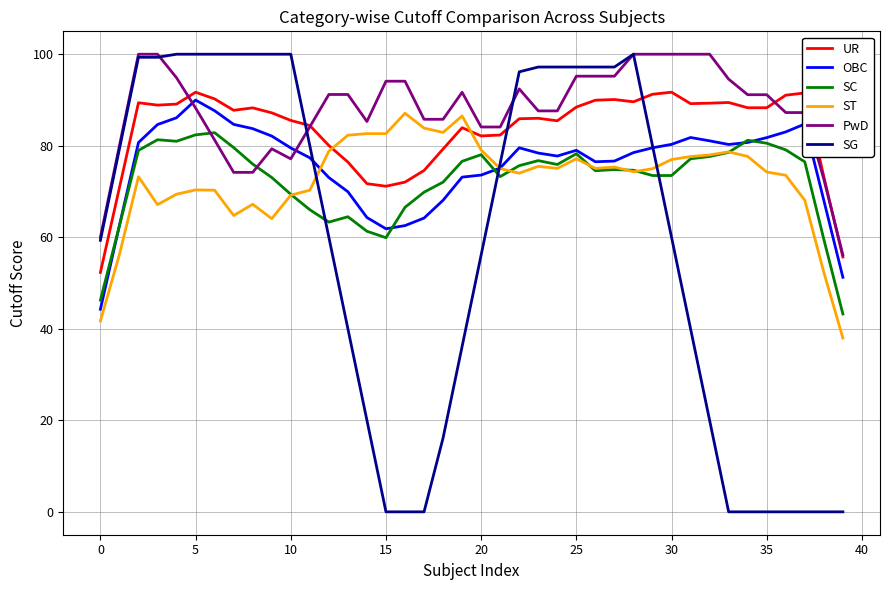

True or false: ST and UR cross at least once.

True